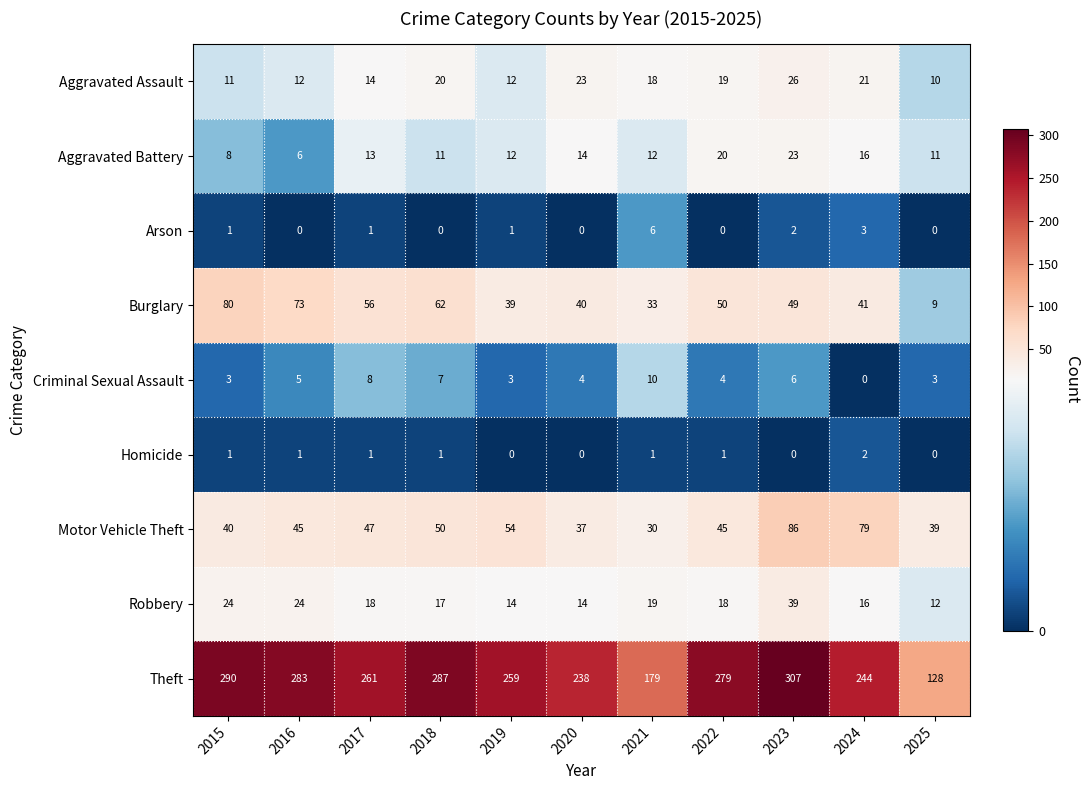

At how many categories does at least one series exceed 221?

9